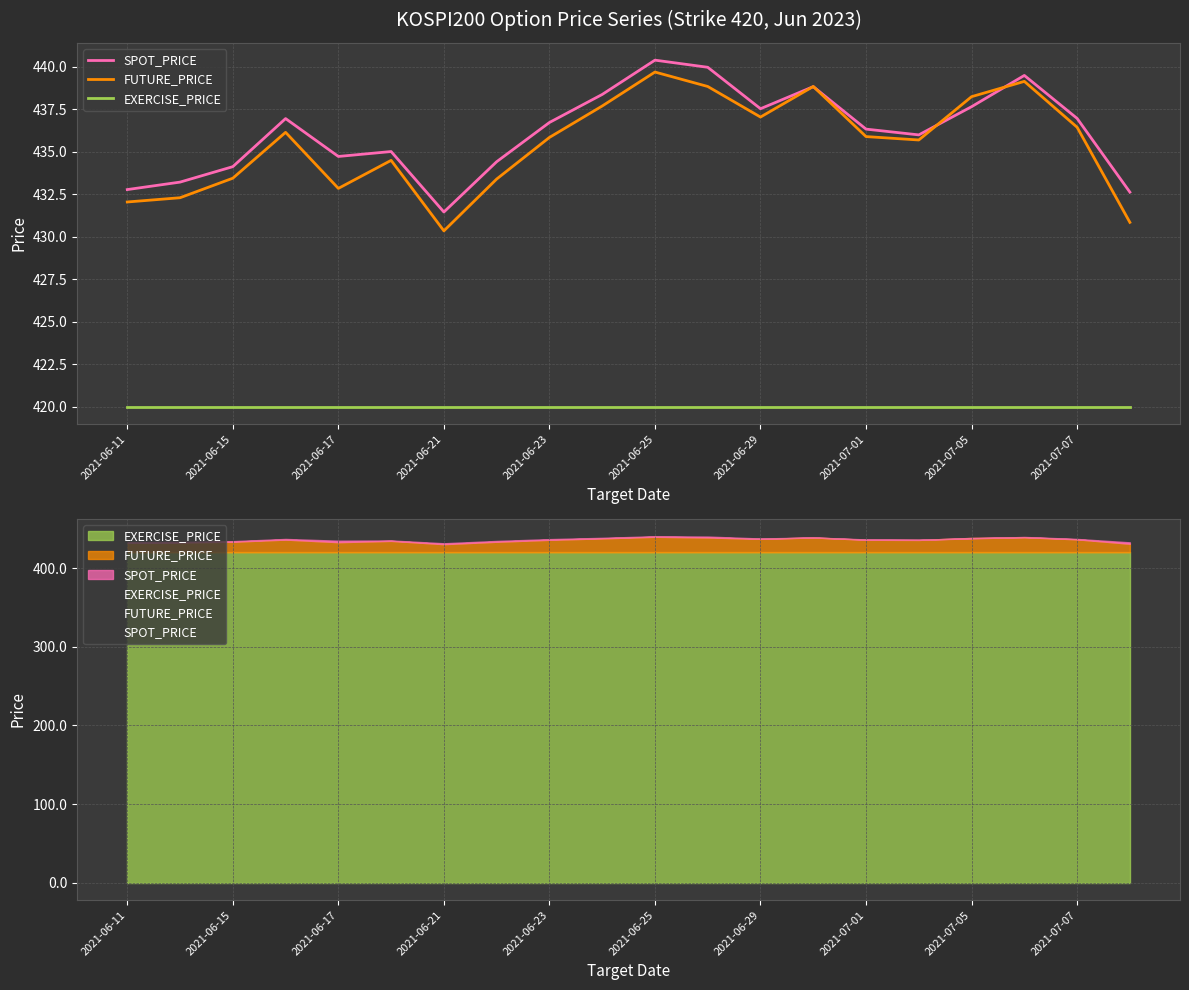

Between which two adjacent categories do FUTURE_PRICE and SPOT_PRICE first intersect?

12 and 13